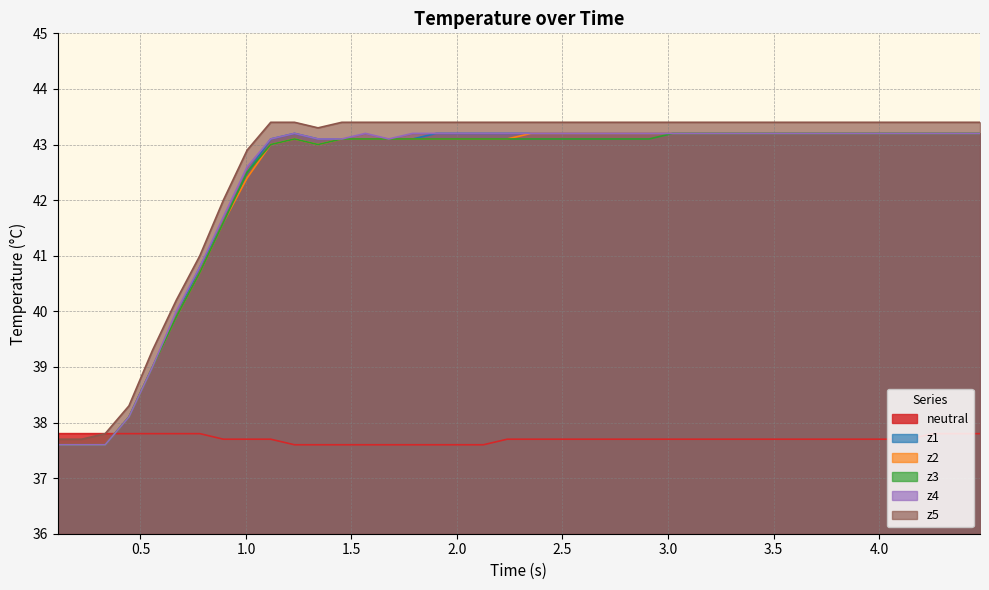

True or false: neutral and z2 intersect in this chart.

True